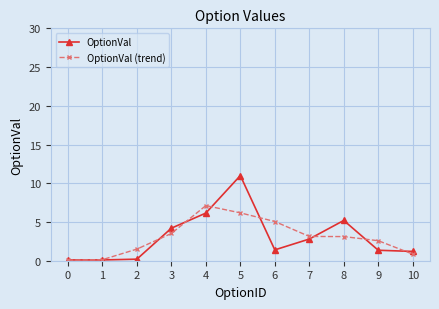

How many distinct data groups are displayed?

2